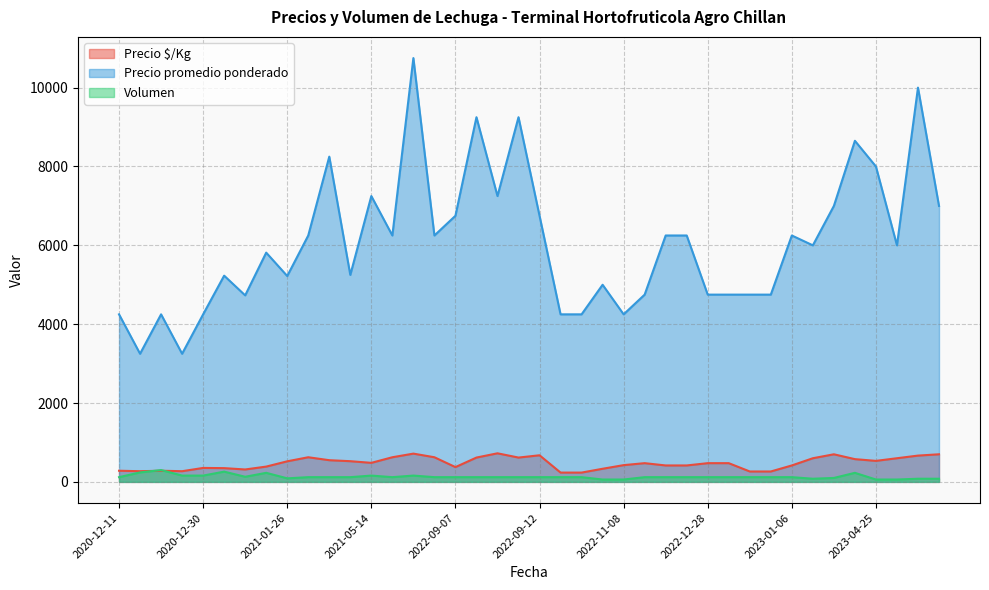

At 2023-04-06, list the series in order from smallest to largest.

Volumen, Precio $/Kg, Precio promedio ponderado